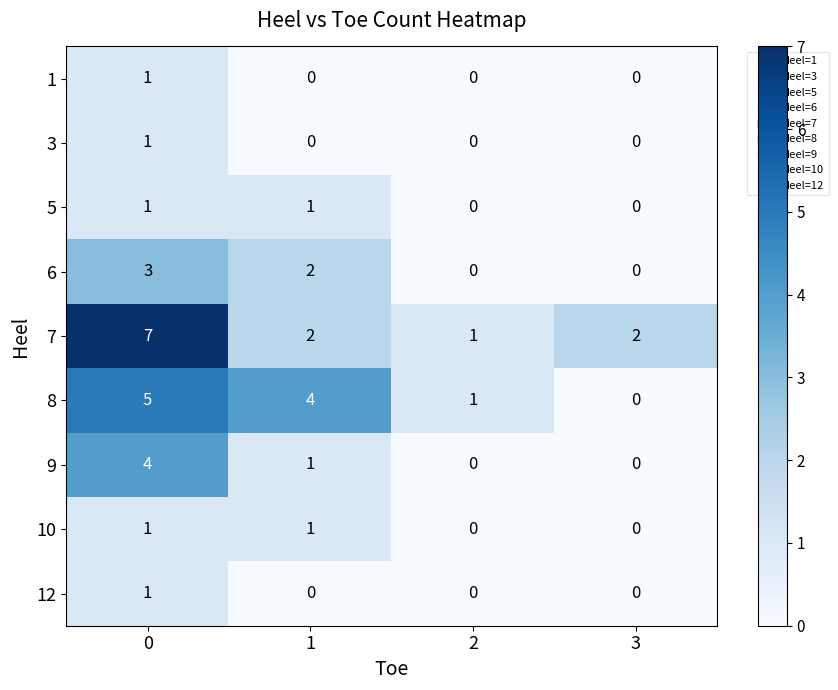

How many 1 values are between 0 and 1?

4